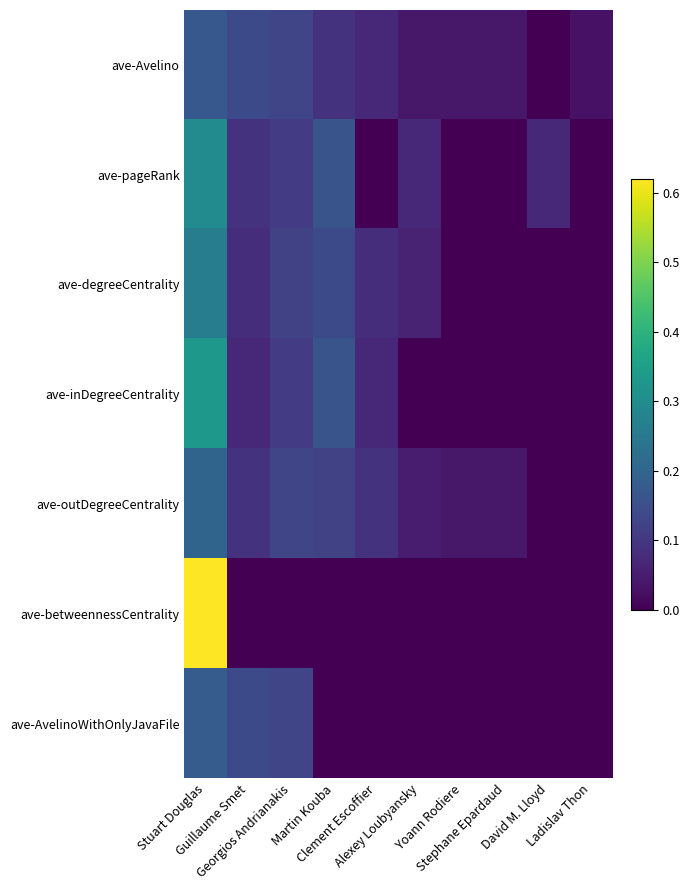

At how many categories does at least one series exceed 0?

10